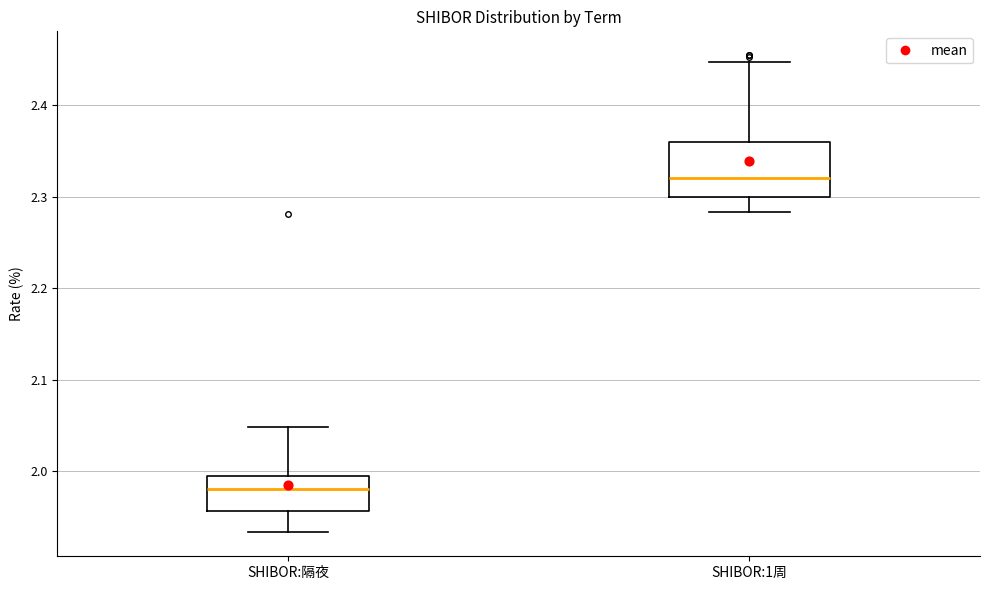

Where is the lower edge of the box for SHIBOR:隔夜 on the y-axis? The values are not printed on the chart, so give them approximately, as read against the axis.

1.96